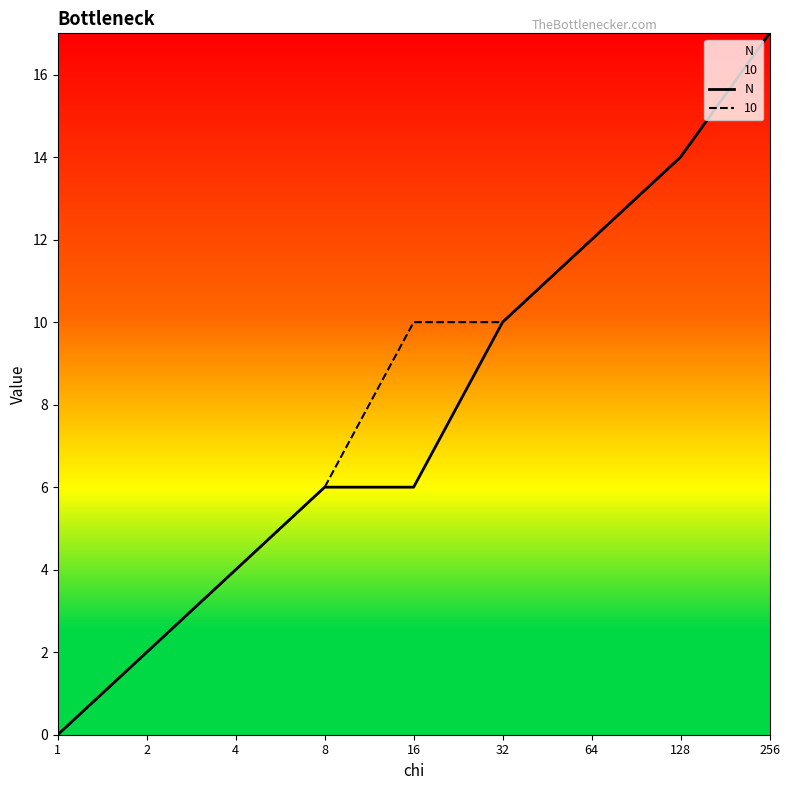

List the labels in order of value, smallest first.

1, 2, 4, 8, 16, 32, 64, 128, 256